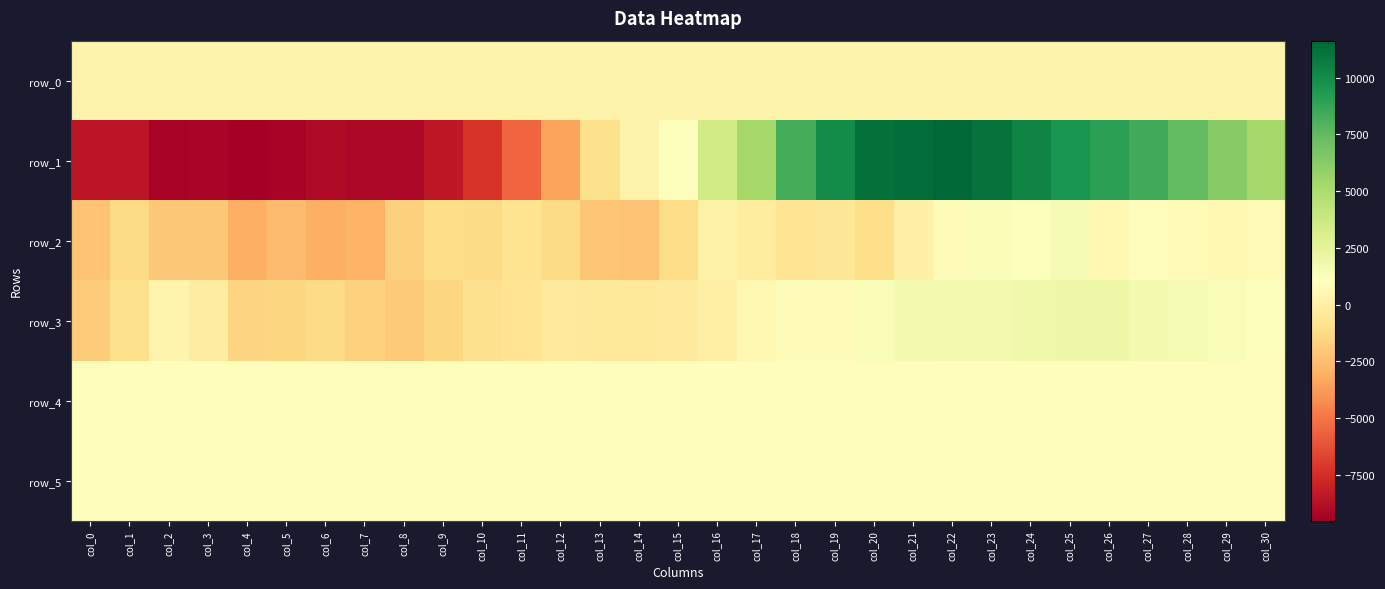

Where does the row_5 series first go above 895?

col_8